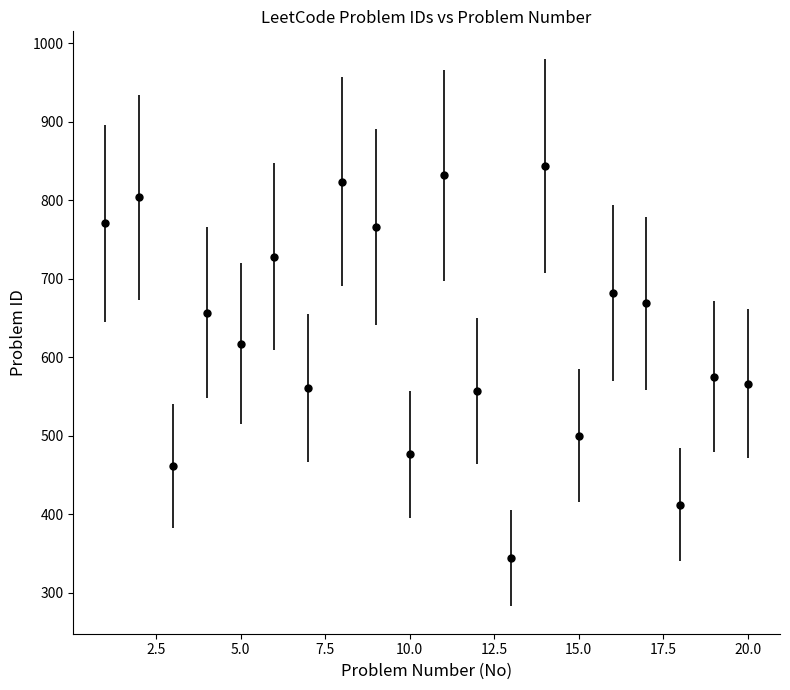

How many interior local valleys (lower than both neighbors) does the data have?

7